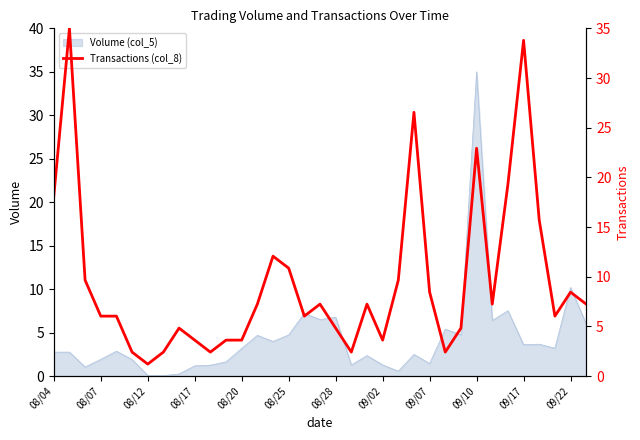

What is the difference between the maximum and minimum values?

33.8